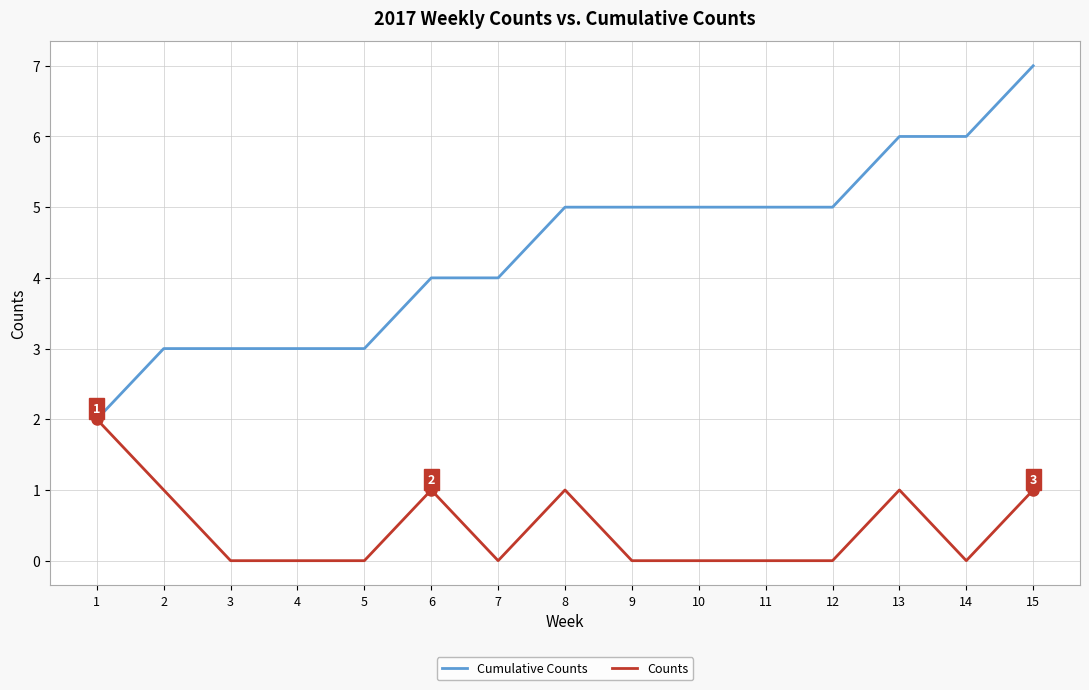

Rank the series by their average value, from lowest to highest.

Counts, Cumulative Counts